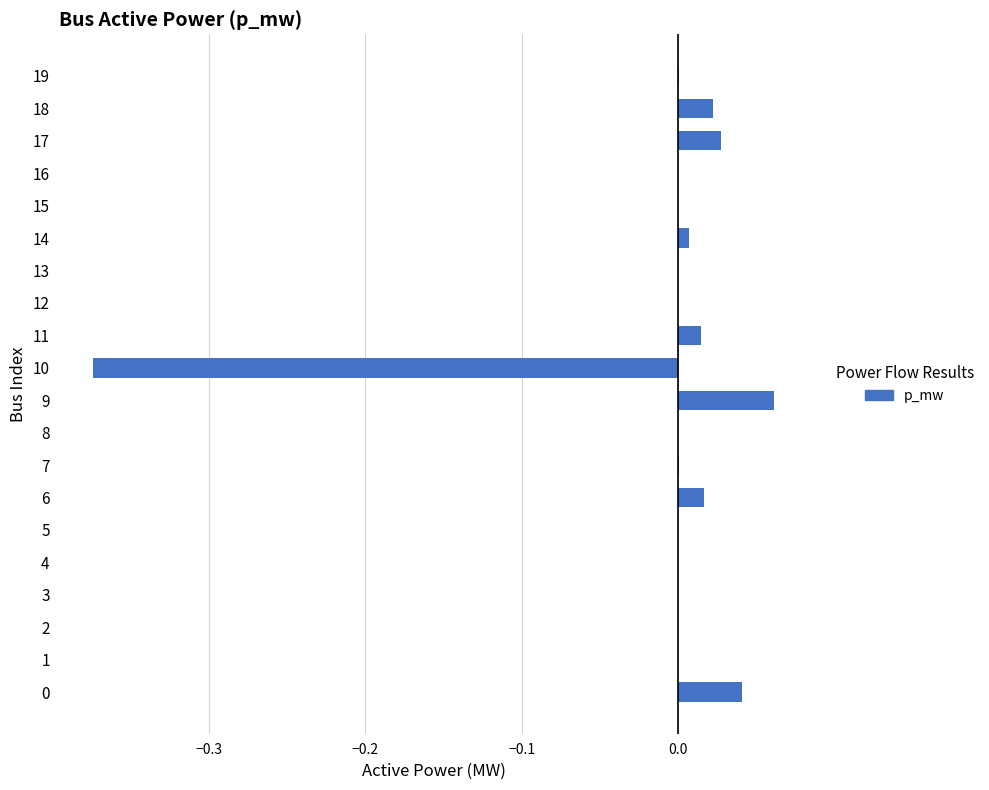

The value at 8 is 0.0. True or false?

True